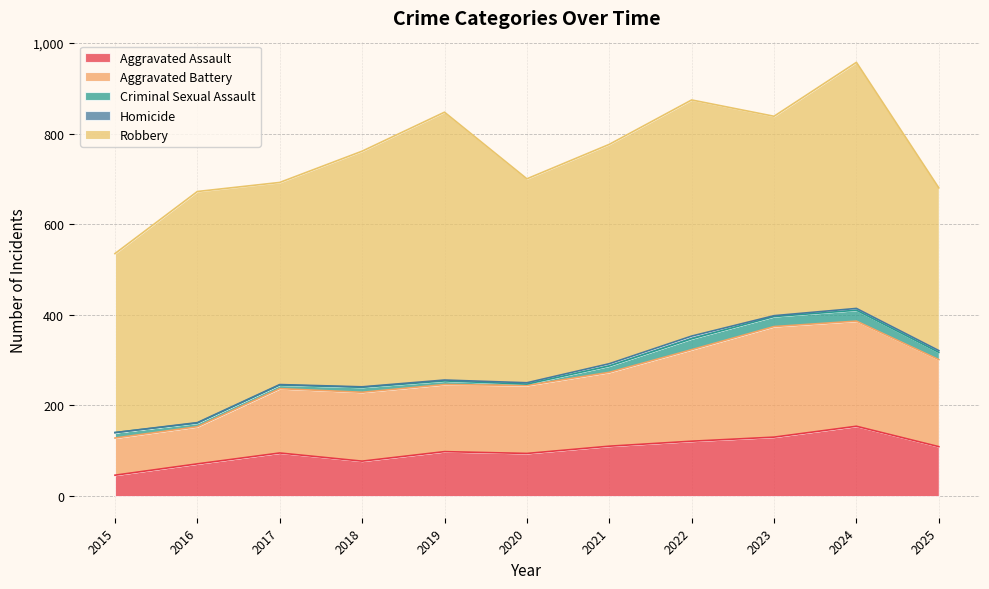

What is the sum of the Criminal Sexual Assault values at 2019 and 2020?

11